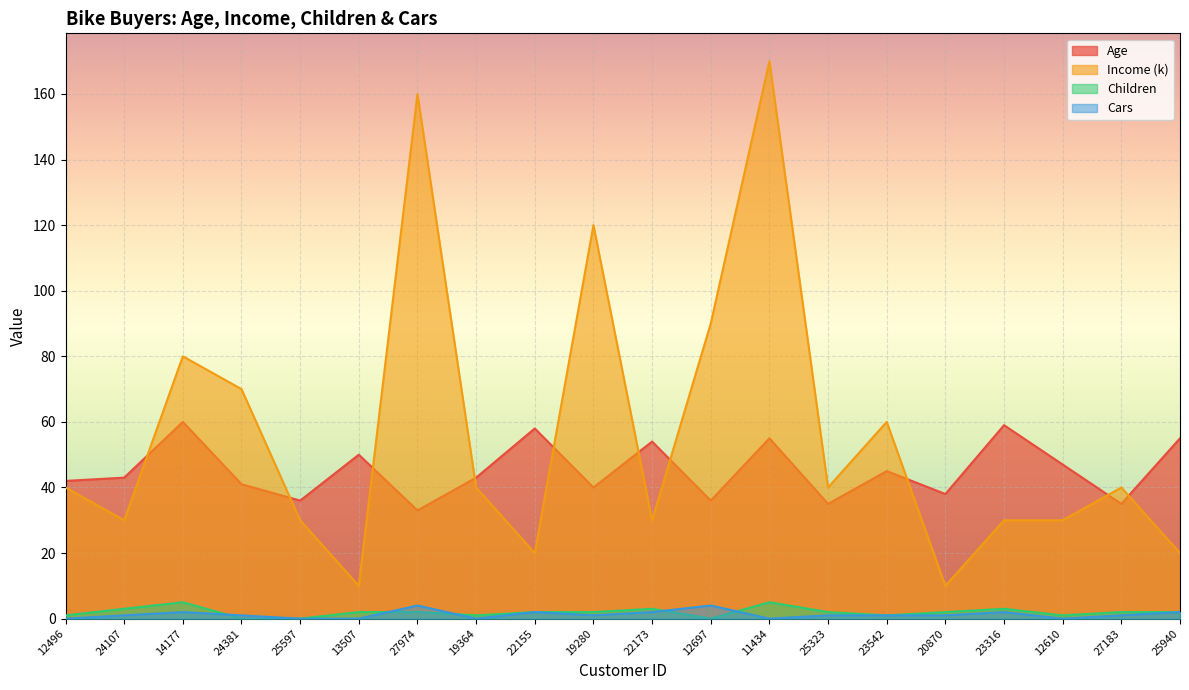

Count the number of data series in this chart.

4